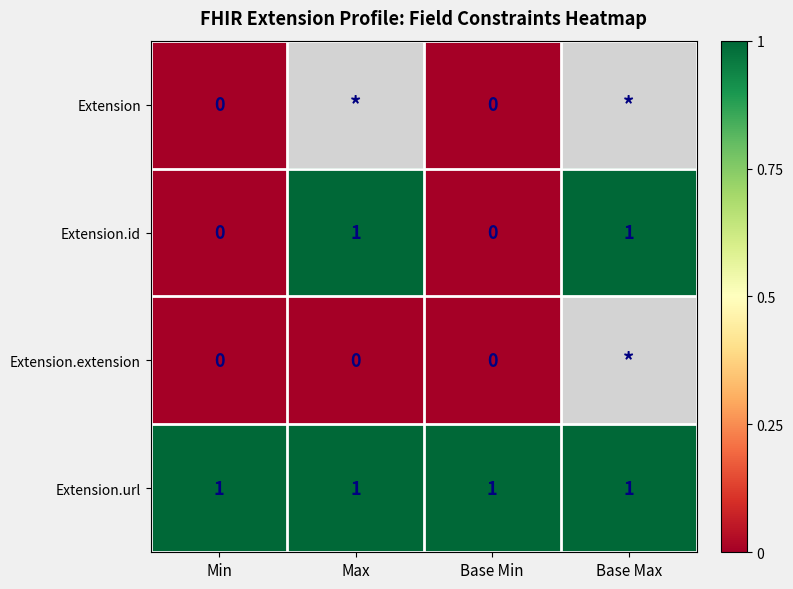

What is the total value across all series at Base Min?

1.0